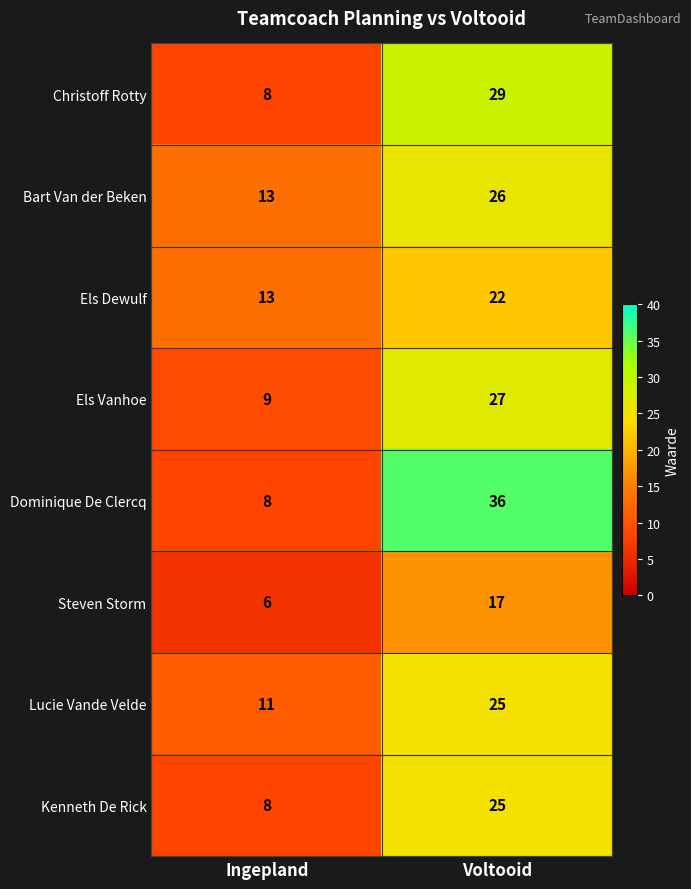

At how many categories does at least one series exceed 22?

1